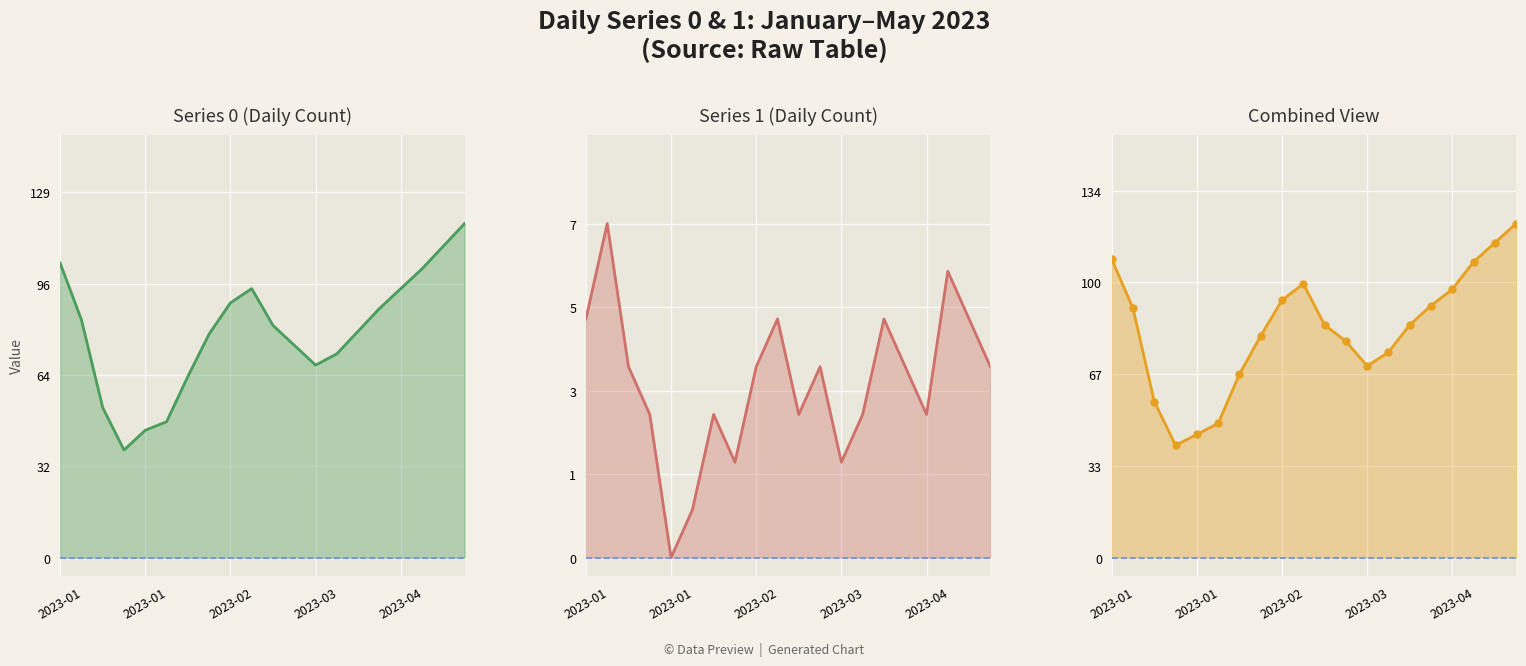

What value does the Combined View series have at 10, to the nearest 10?

80